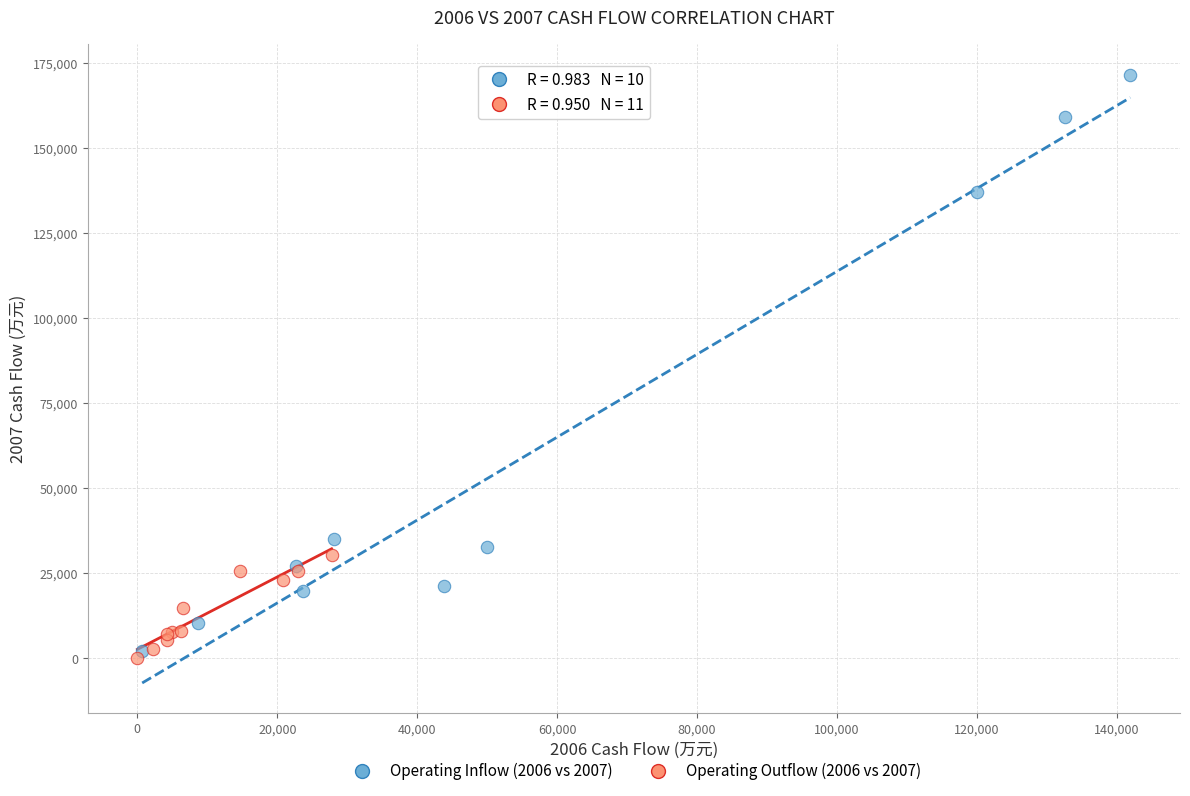

Which series reaches the maximum Y coordinate?

Operating Inflow (2006 vs 2007)